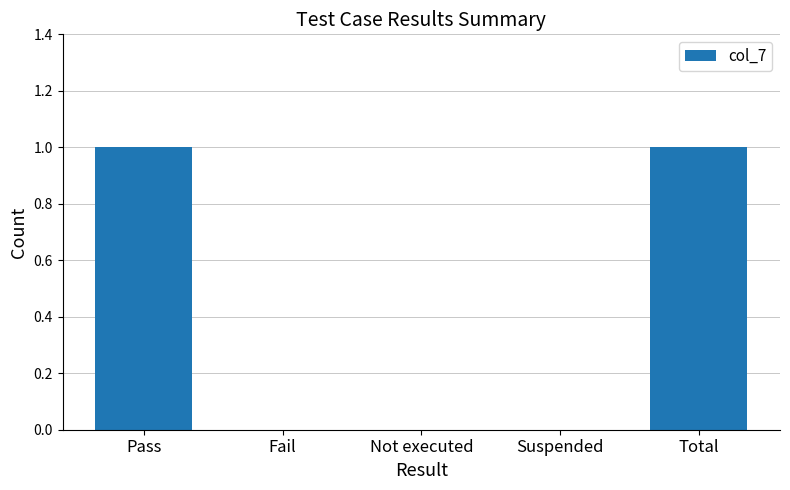

Reading left to right, extract all data points from this chart.

Pass=1	Fail=0	Not executed=0	Suspended=0	Total=1